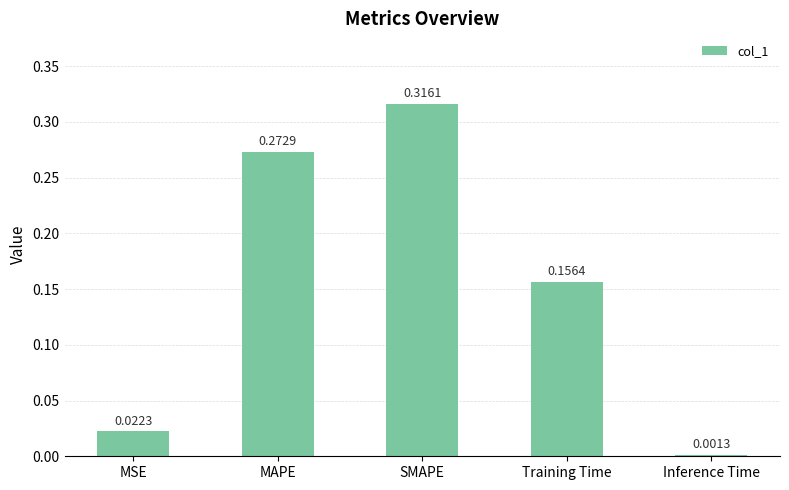

What is the label of the 1st bar from the right?

Inference Time